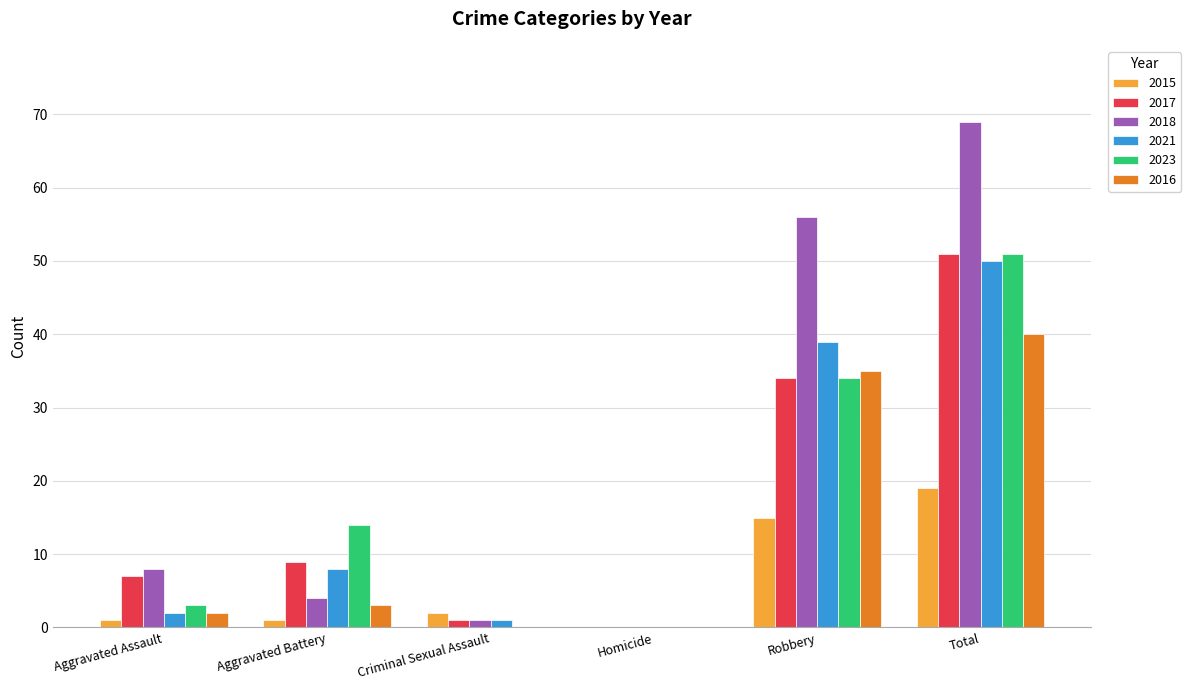

How many data points does each series have?

6